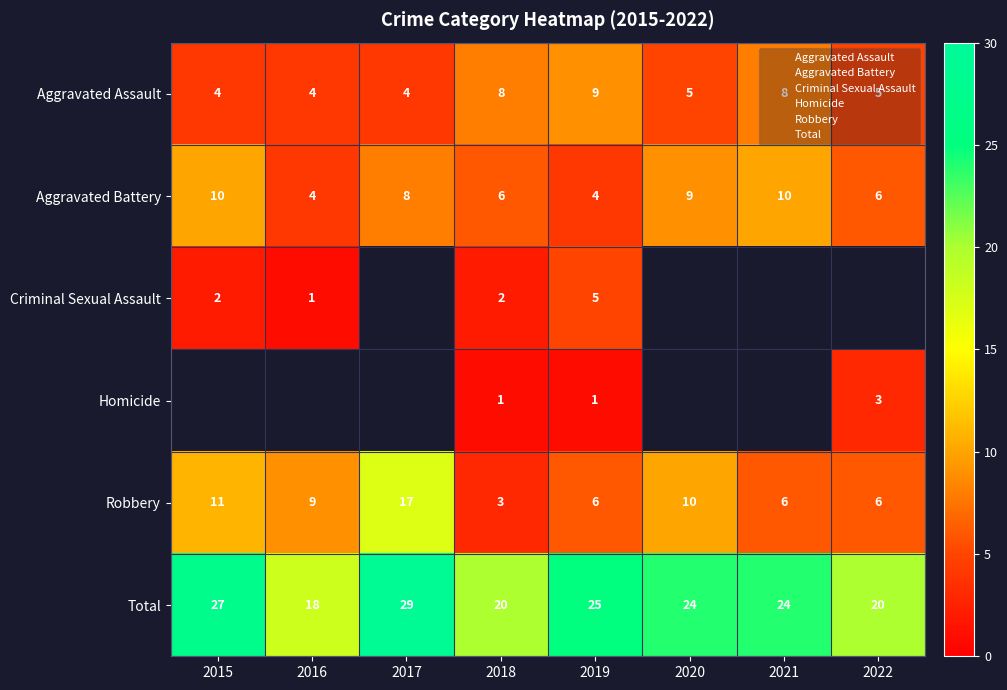

Is the value of Aggravated Battery at 2019 greater than the value of Total at 2017?

No